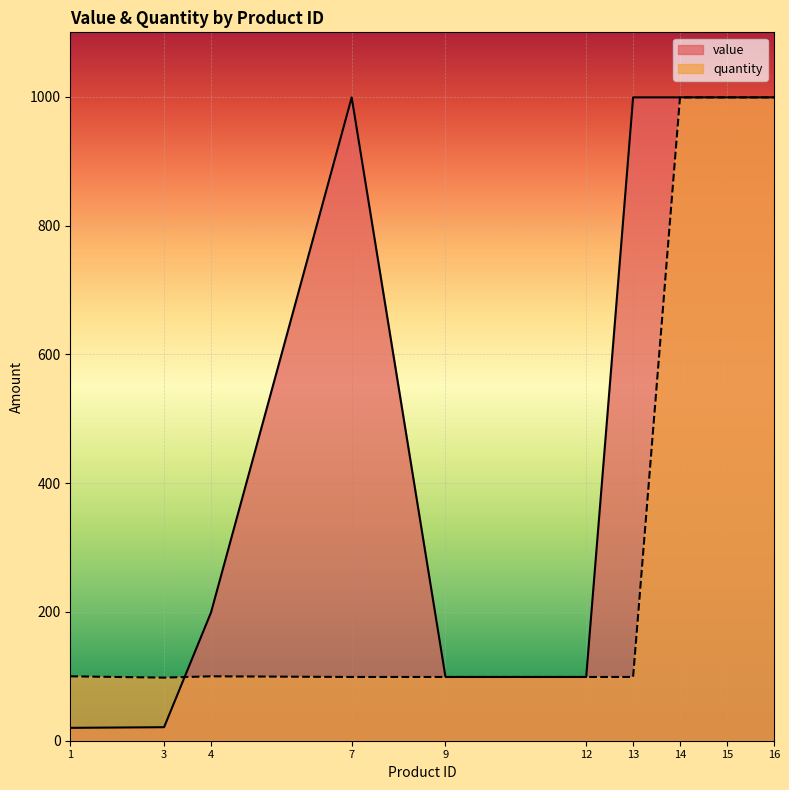

Is it true that quantity equals 55.8 at 1?

False